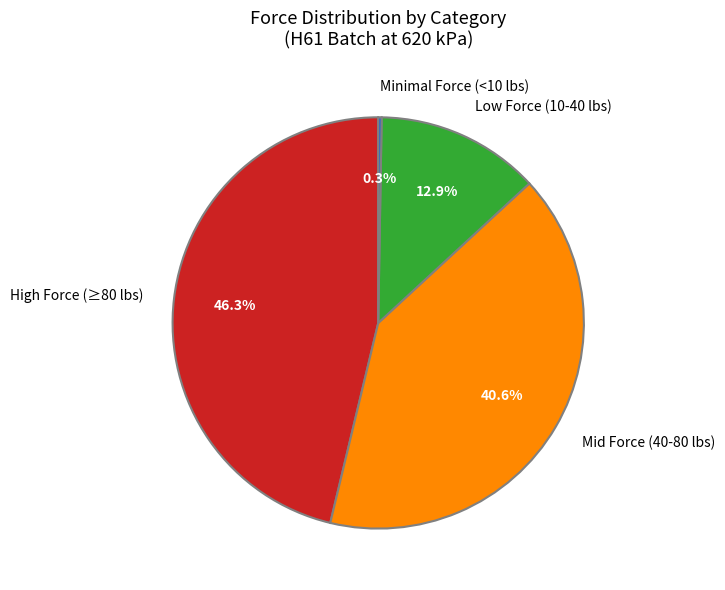

What percentage is NOT represented by Mid Force (40-80 lbs)?

59.4%